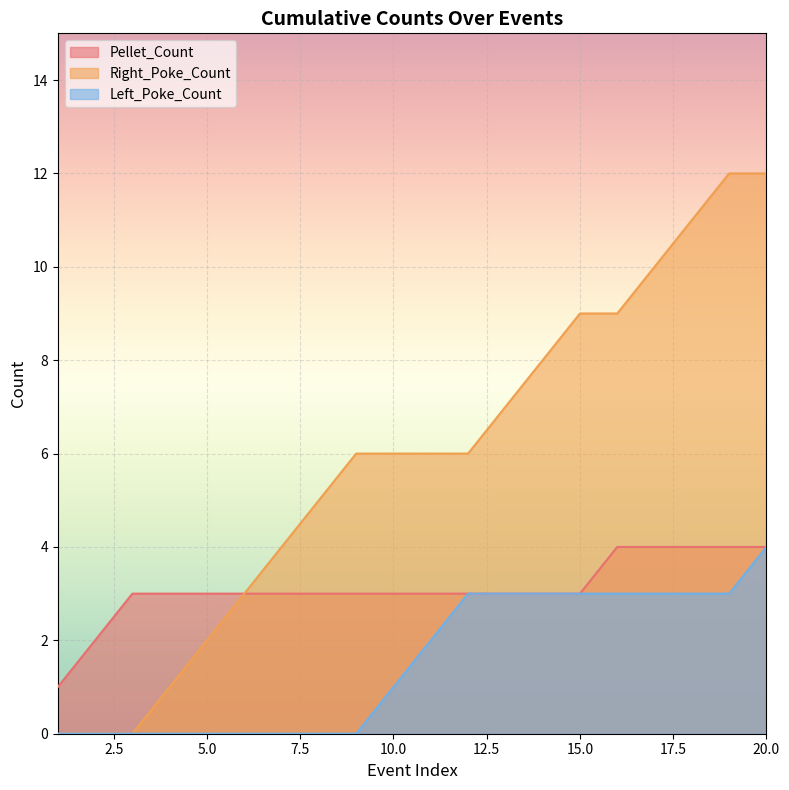

Between 14 and 10, which is larger?

14